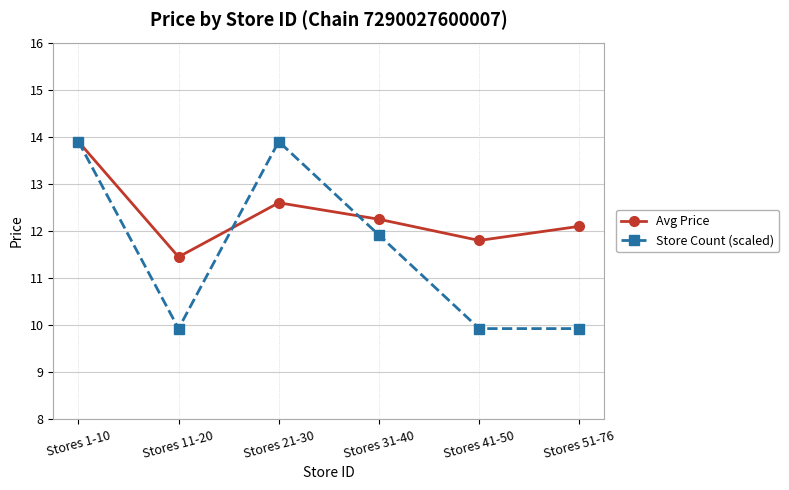

Count the number of categories in the chart.

6